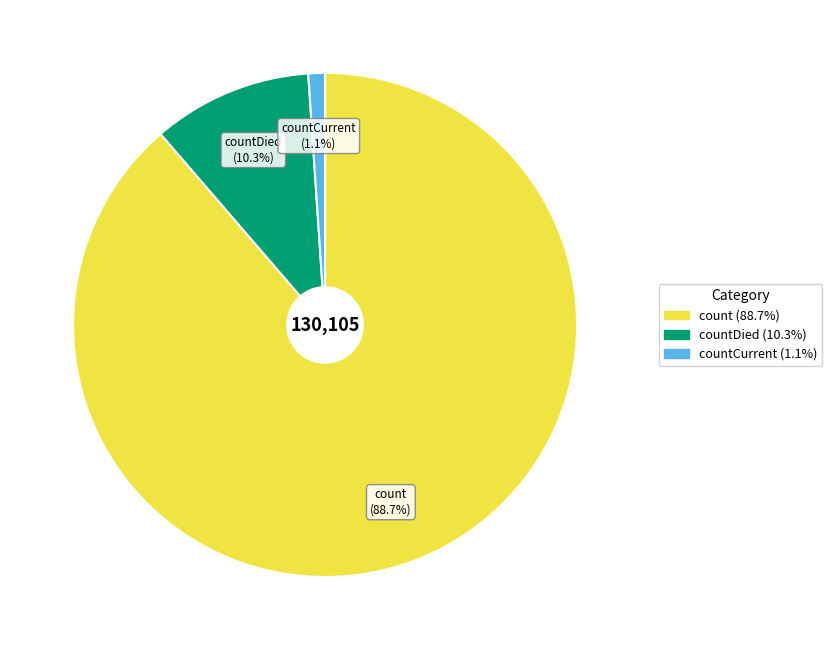

Does any single category account for the majority?

Yes